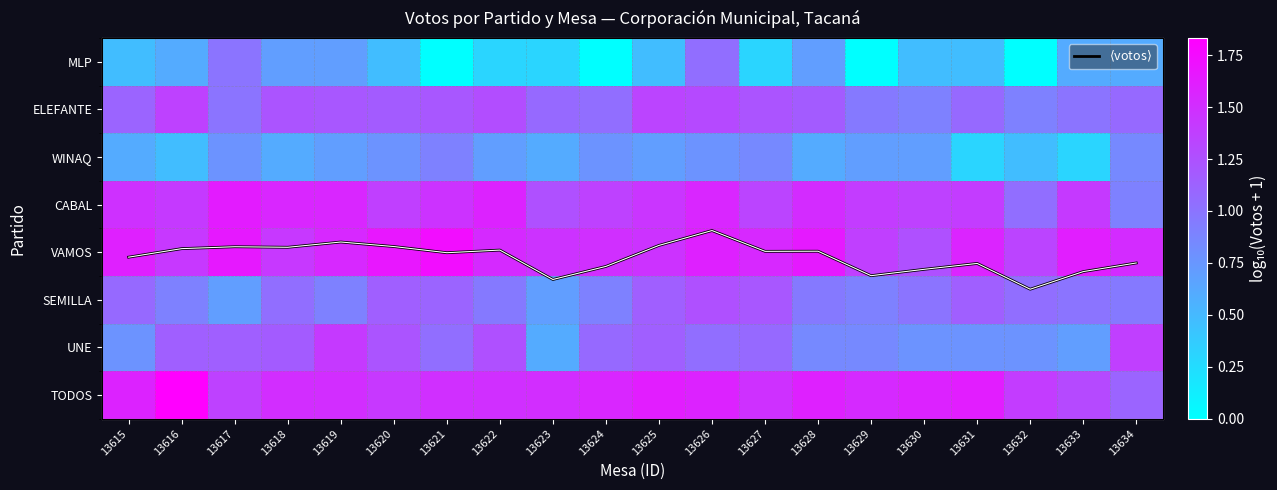

What is the difference between the second highest and second lowest values in the VAMOS series?

0.3